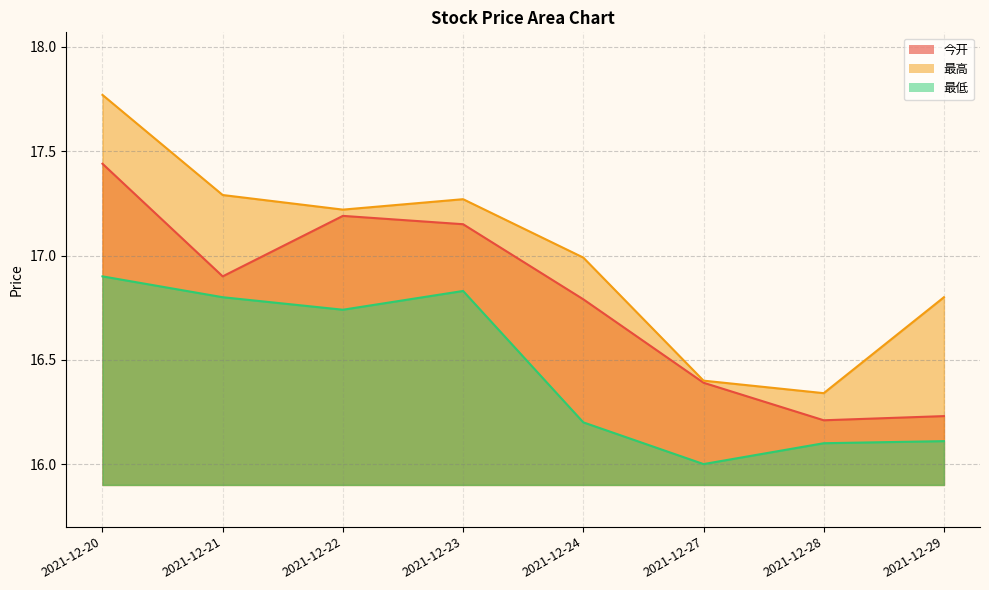

Which has a higher value, 2021-12-22 or 2021-12-28?

2021-12-22